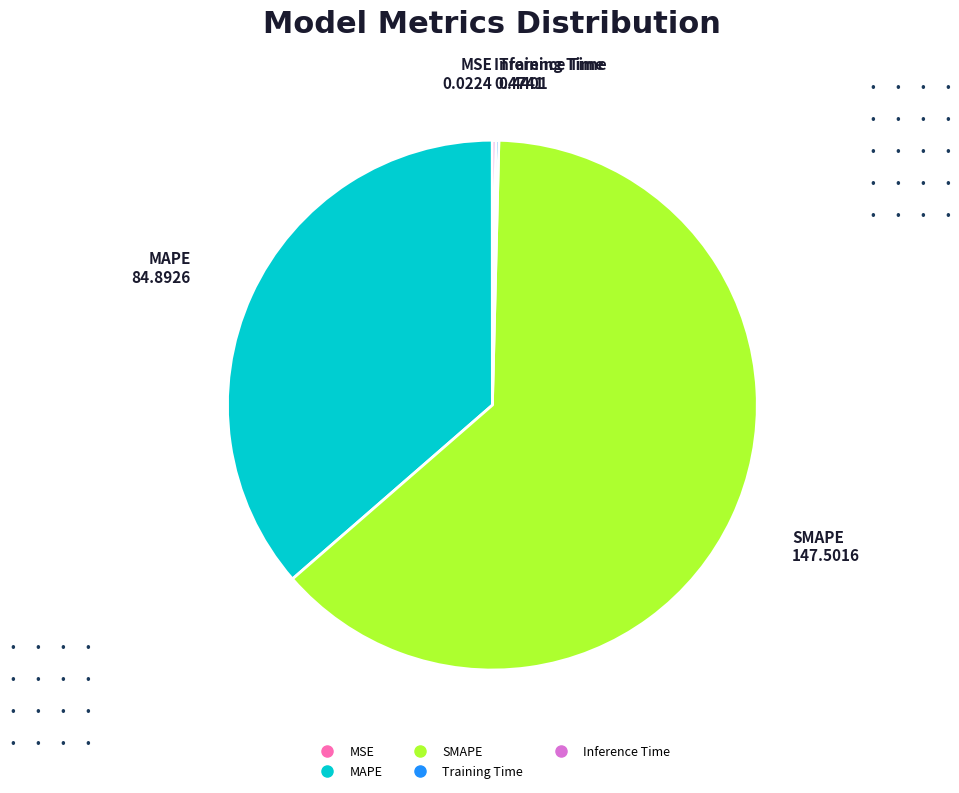

Is there a majority slice in this chart?

Yes